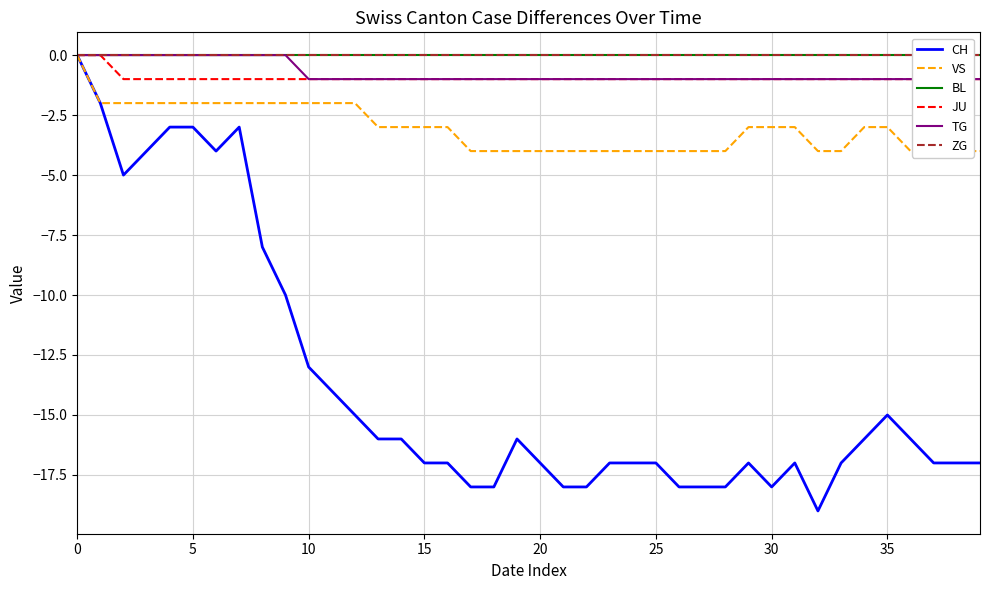

What is the smallest value displayed?

-19